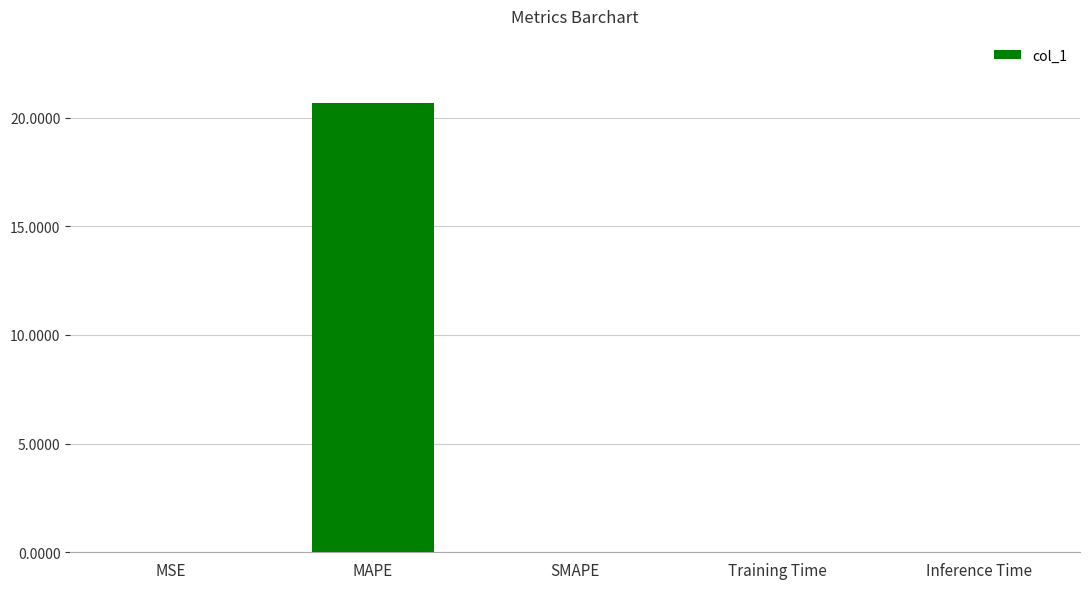

At which category does the chart reach its peak across all series?

MAPE